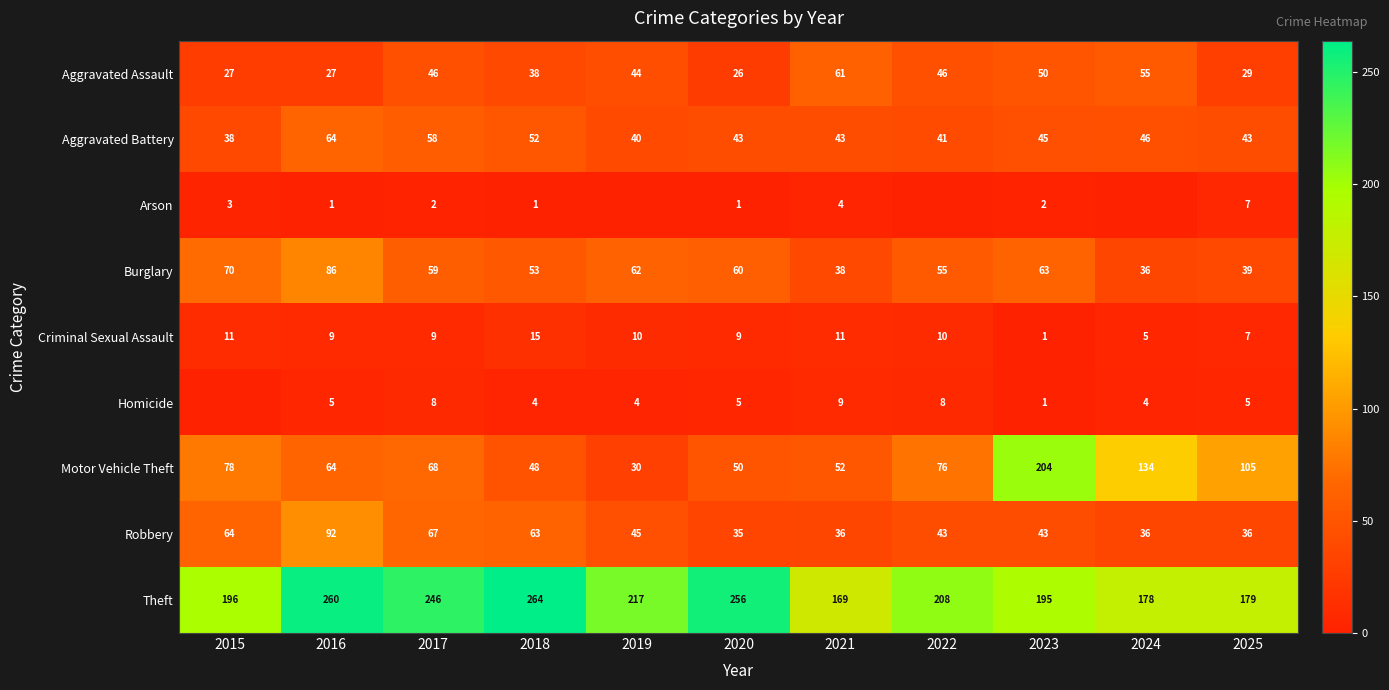

Between 2020 and 2025, which series saw the biggest shift?

Theft